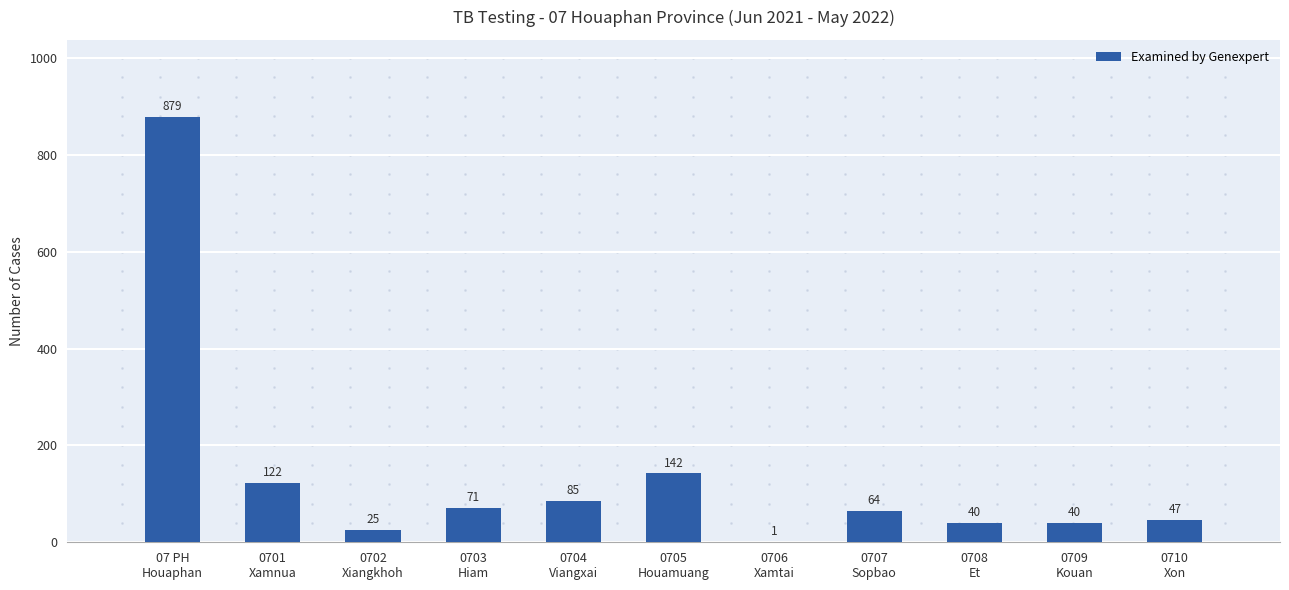

What is the maximum value shown in the chart?

879